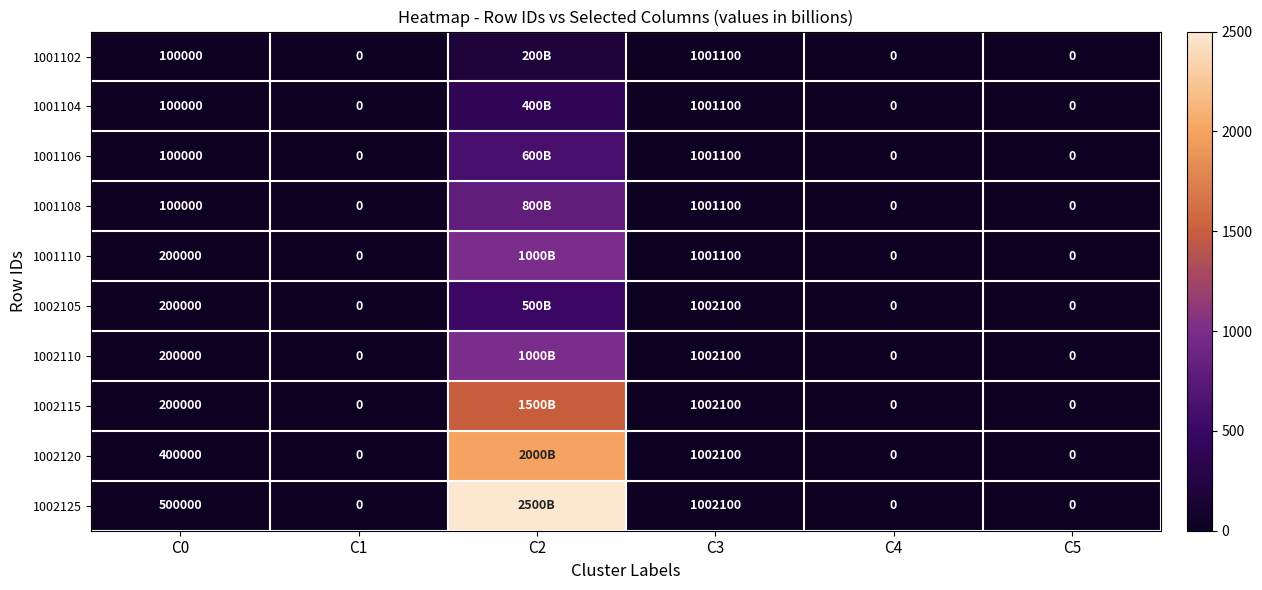

The value of 1001108 at C3 is 1794935. True or false?

False